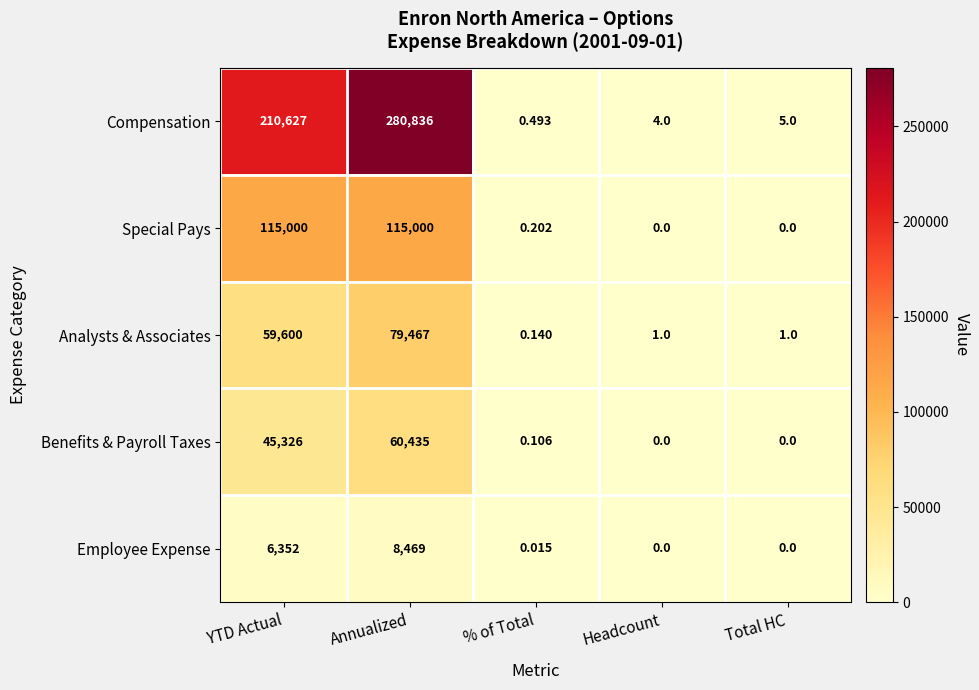

Which label corresponds to the largest value in the chart?

Annualized